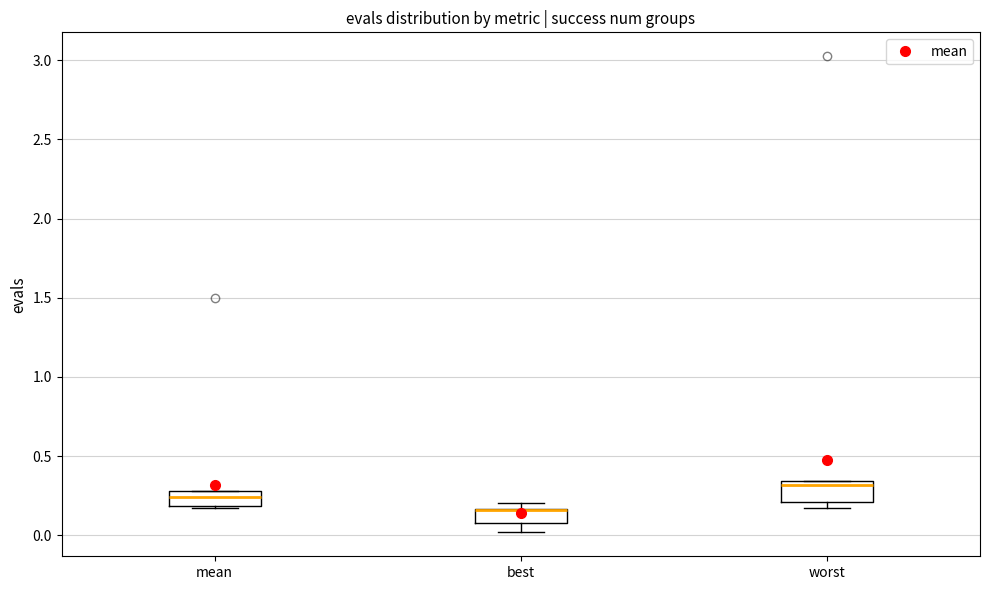

Reading left to right, read every box against the y-axis: the position of its median line, the range the box covers, and the ends of its whiskers. The values are not printed on the chart, so give them approximately, as read against the axis.

mean: median 0.25, box 0.20 to 0.30, whiskers 0.15 to 0.30
best: median 0.15 (drawn on the box's upper edge), box 0.10 to 0.15, whiskers 0.00 to 0.20
worst: median 0.30, box 0.20 to 0.35, whiskers 0.15 to 0.35